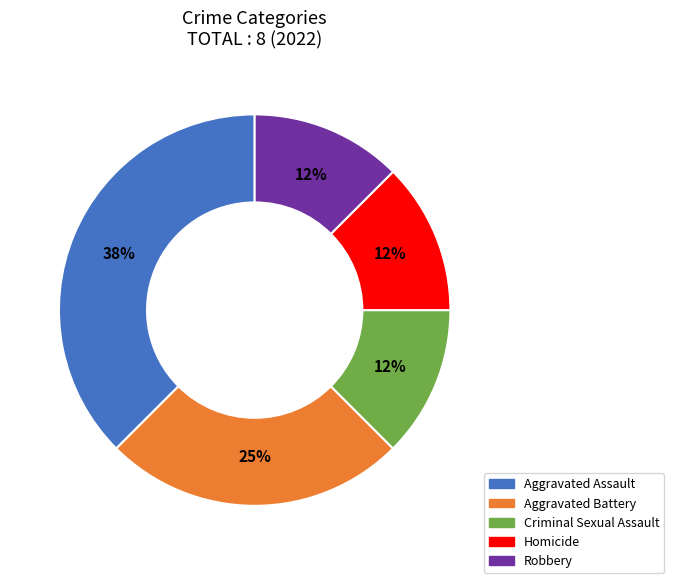

Do Homicide and Criminal Sexual Assault together represent more than half of the pie?

No